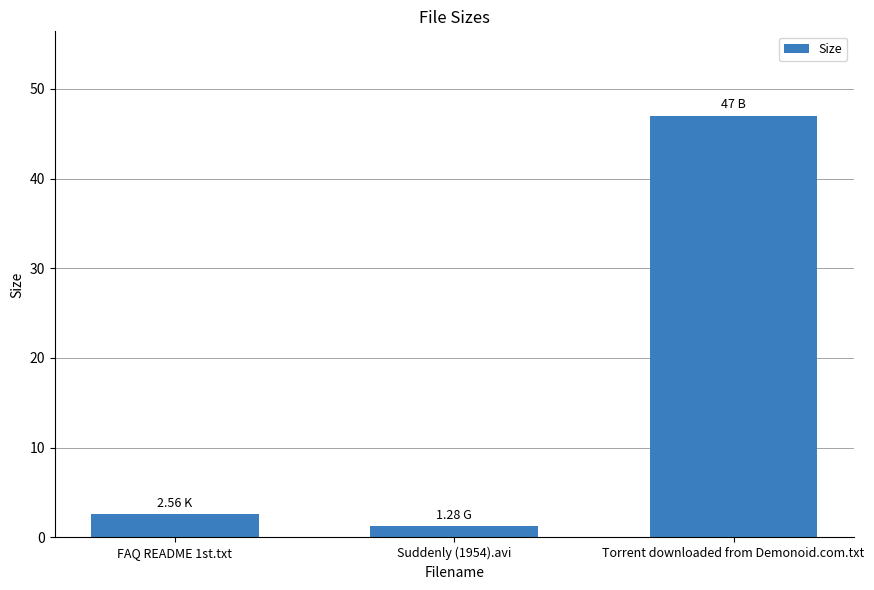

What is the difference between the second highest and minimum values?

1.3